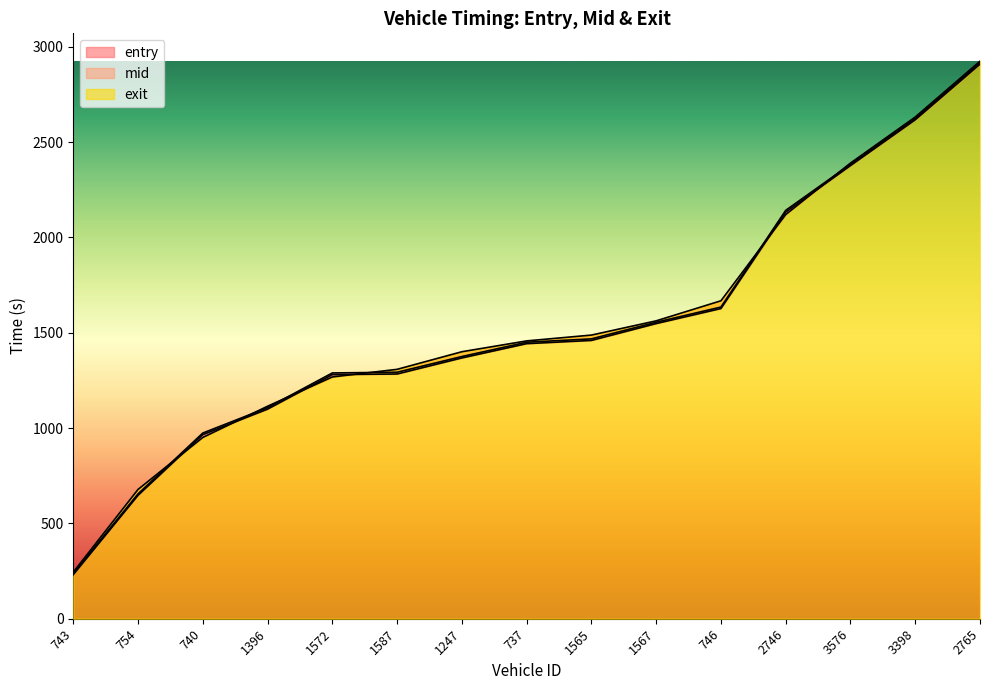

Reading left to right, transcribe all the data shown in this chart.

entry: 743=230.9	754=647.3	740=965.8	1396=1099.4	1572=1280.7	1587=1283.8	1247=1368.0	737=1443.0	1565=1459.9	1567=1548.2	746=1627.2	2746=2133.1	3576=2376.8	3398=2617.2	2765=2909.2
mid: 743=238.2	754=655.1	740=974.1	1396=1107.2	1572=1289.4	1587=1293.0	1247=1375.5	737=1450.4	1565=1468.0	1567=1555.3	746=1635.0	2746=2142.3	3576=2384.2	3398=2624.3	2765=2917.2
exit: 743=244.4	754=678.3	740=951.0	1396=1114.7	1572=1268.3	1587=1308.3	1247=1400.6	737=1457.5	1565=1488.0	1567=1562.7	746=1667.9	2746=2120.0	3576=2390.3	3398=2631.9	2765=2924.7